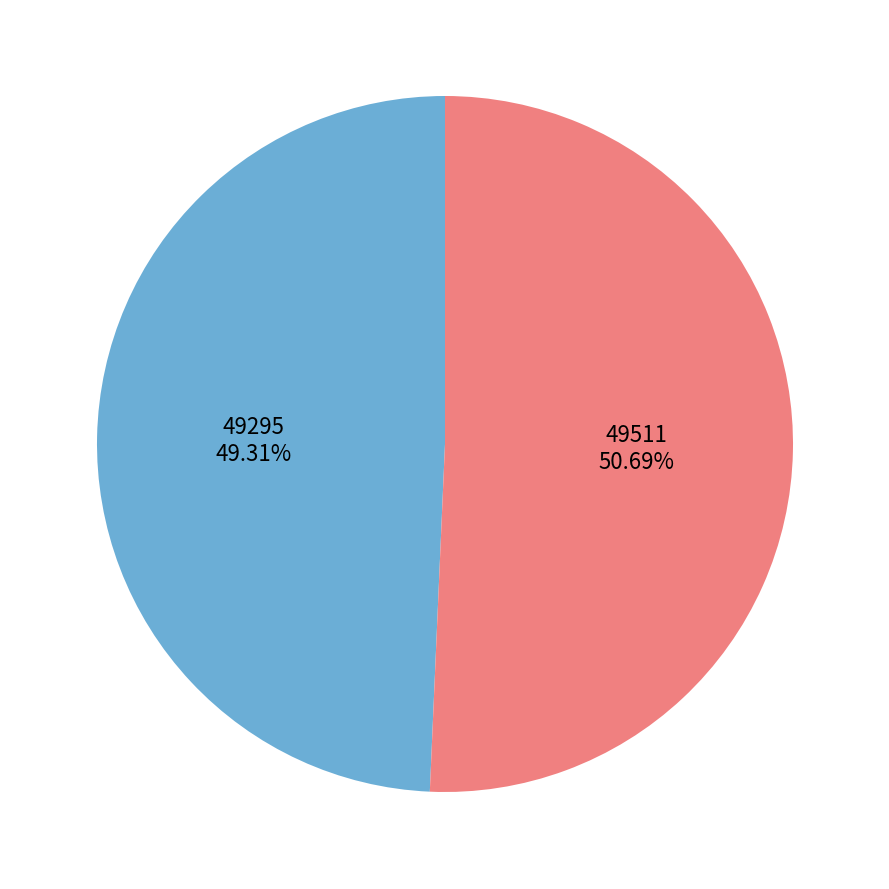

Which category has the smallest portion of the pie?

49295